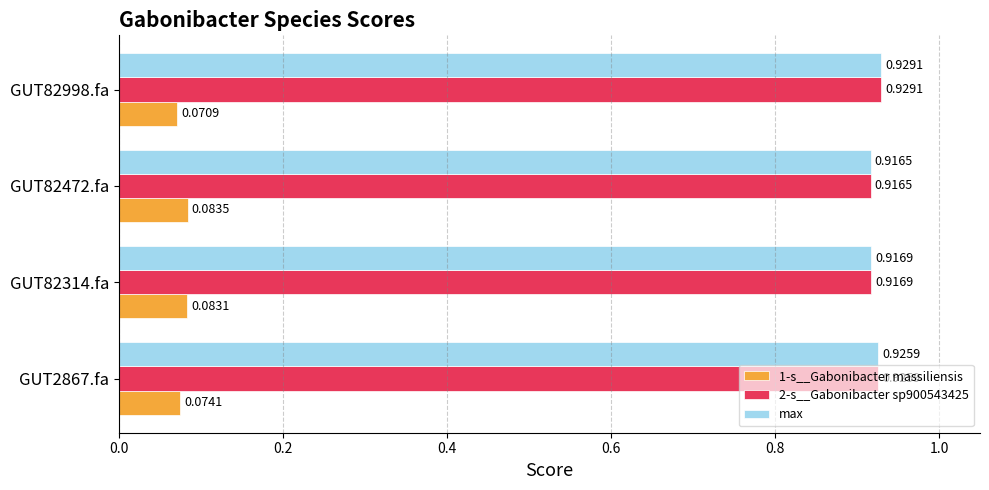

Which label corresponds to the smallest value in the chart?

GUT82998.fa